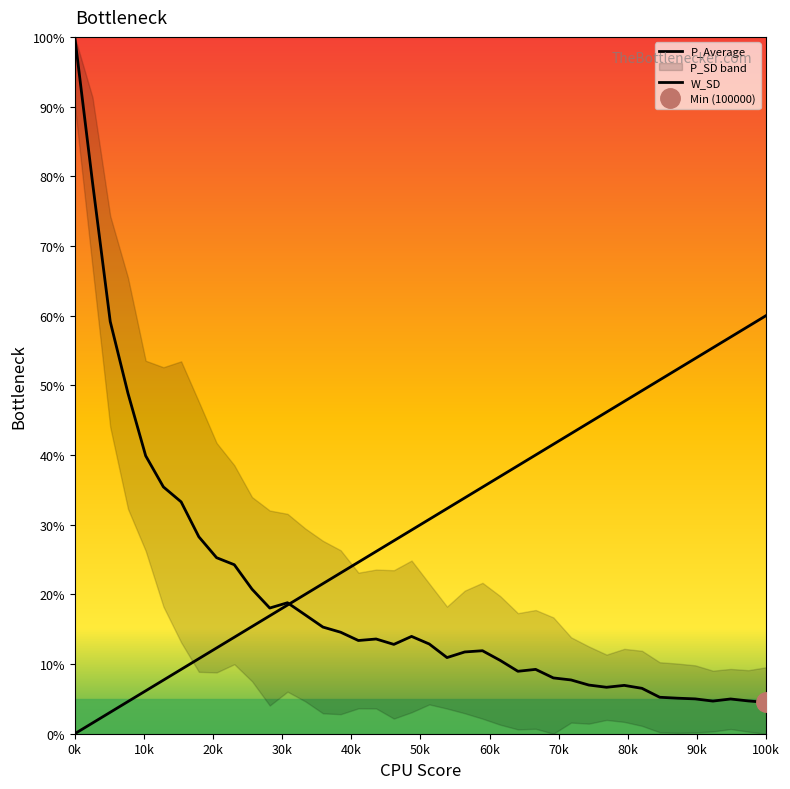

Which series has the largest range (max minus min)?

P_Average